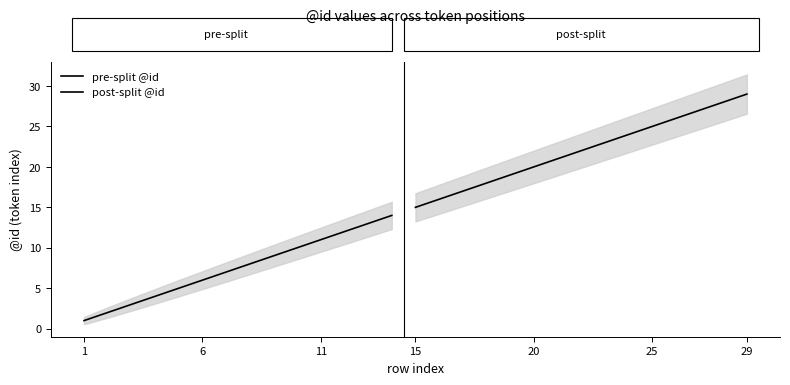

What is the ratio of the value at 26 to the value at 20?

1.3